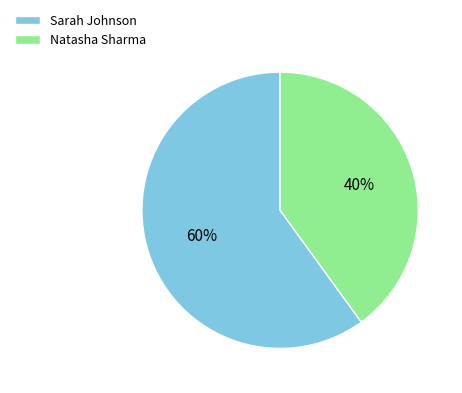

The Sarah Johnson slice represents 65% of the pie. True or false?

False